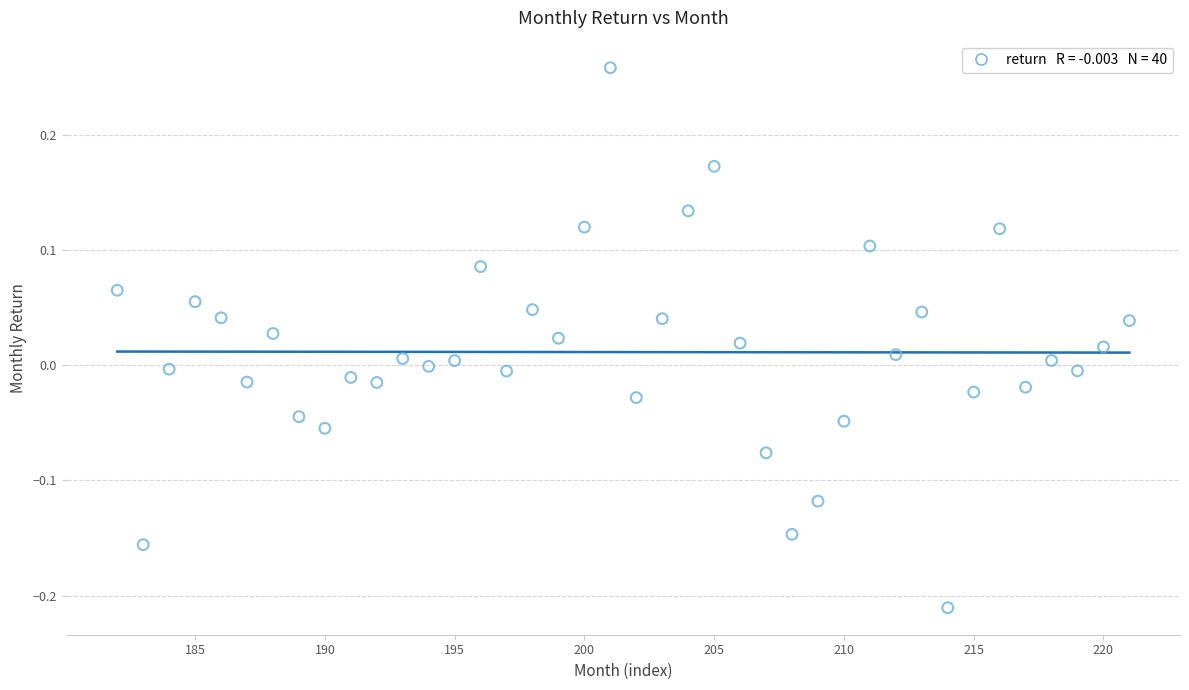

What is the range of Y values (max minus min)?

0.5